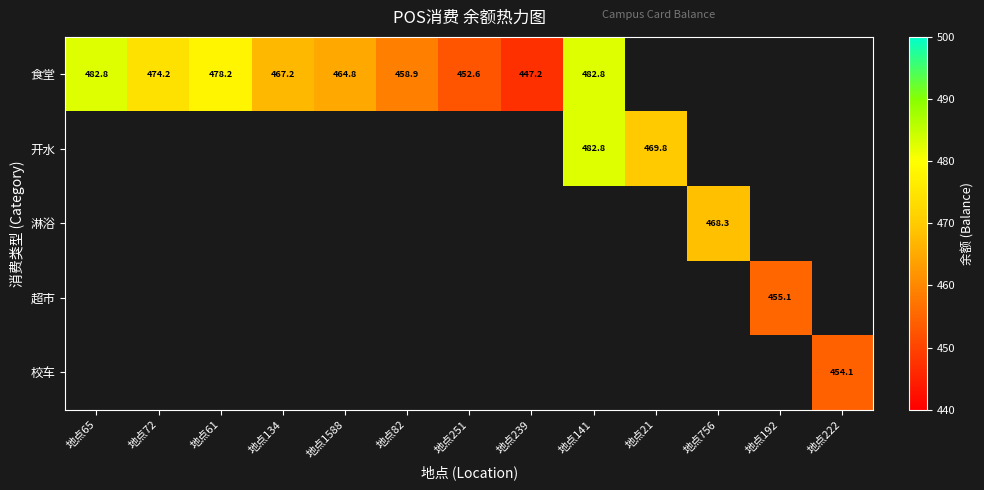

Is it true that 食堂 equals 464.8 at 地点1588?

True